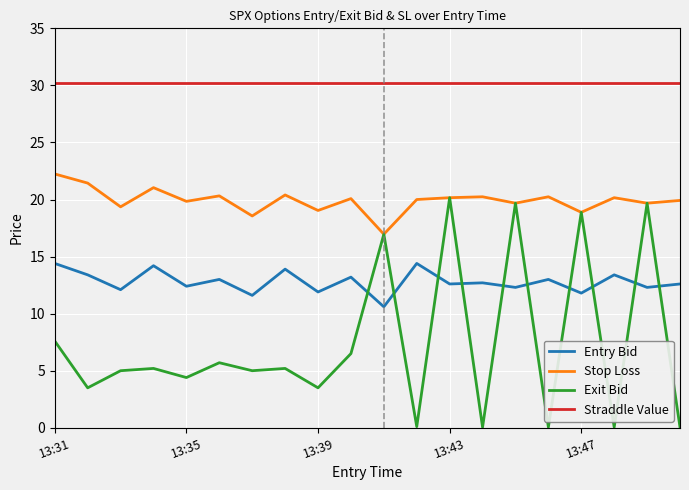

List the series in order of their overall mean, highest first.

Straddle Value, Stop Loss, Entry Bid, Exit Bid